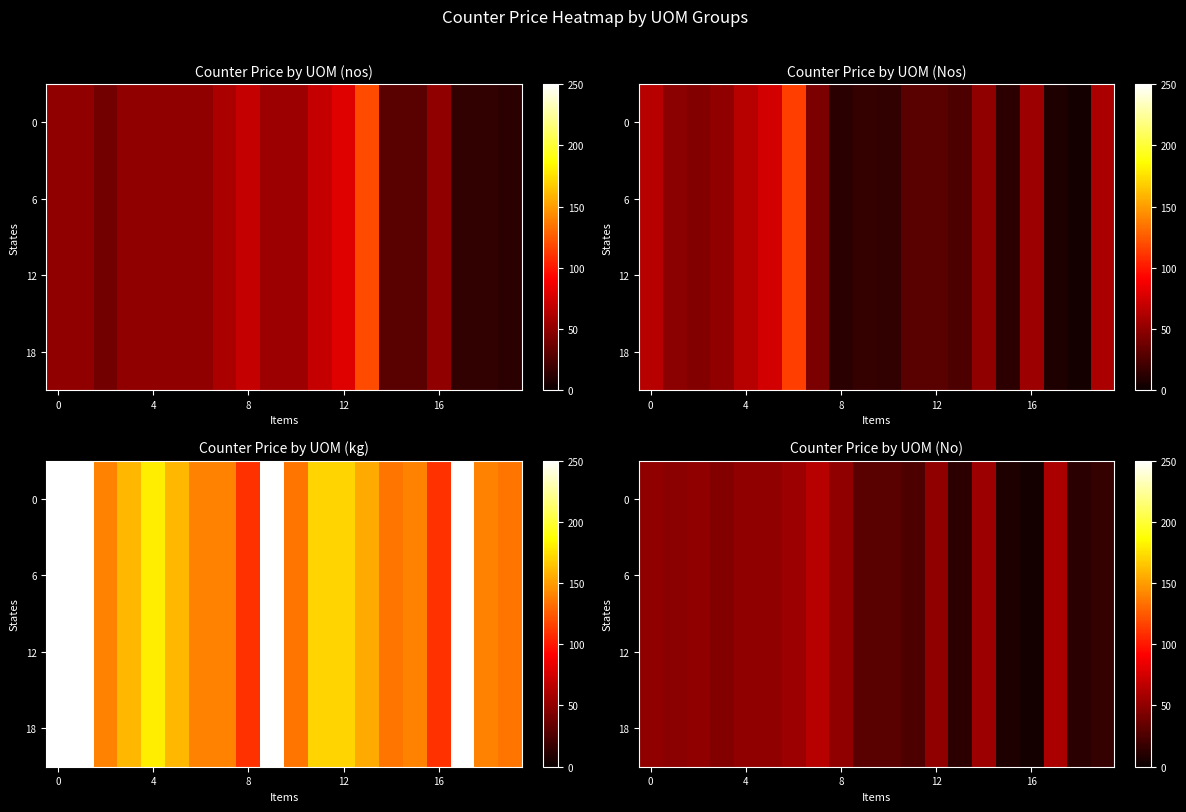

How many data points in 12 are less than 50?

10